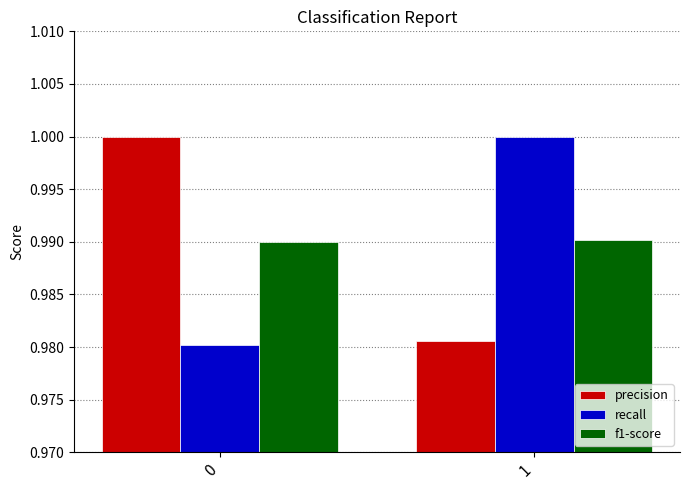

What is the total value across all series at 1?

3.0